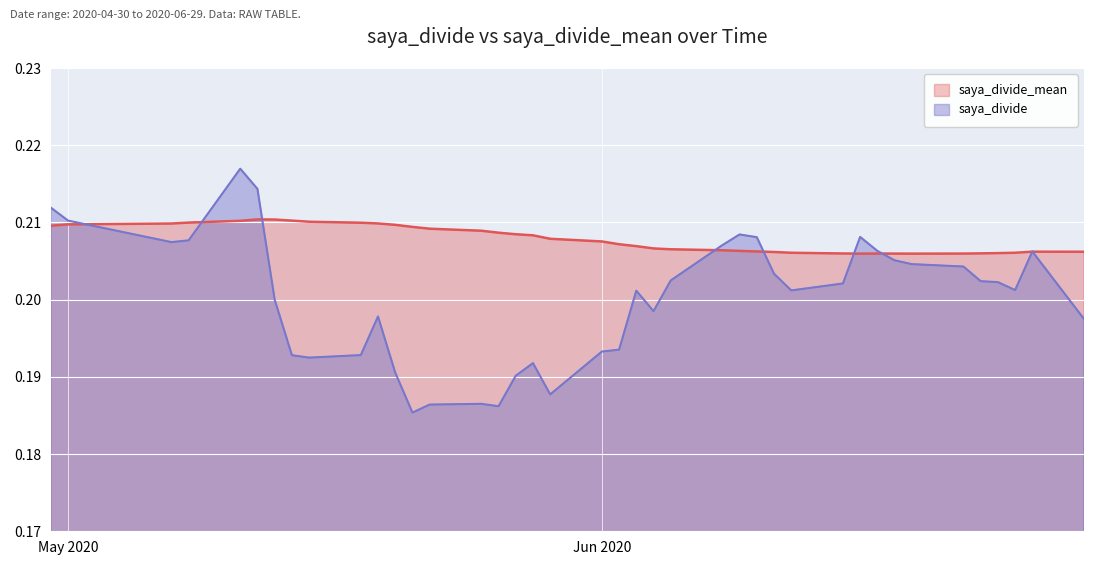

The value of saya_divide at 2020-06-05 is 0.2. True or false?

True